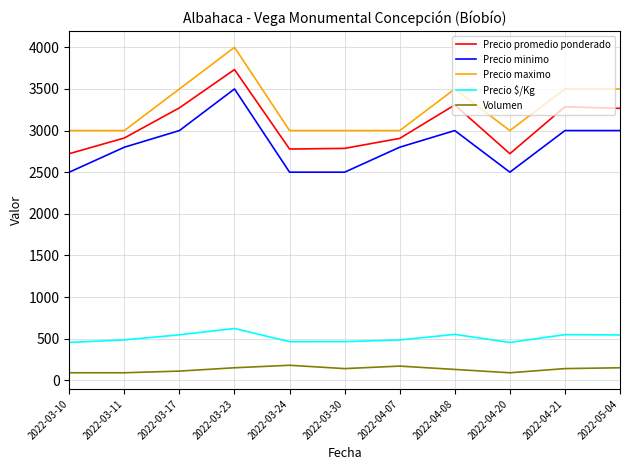

True or false: Precio promedio ponderado and Precio $/Kg intersect in this chart.

False